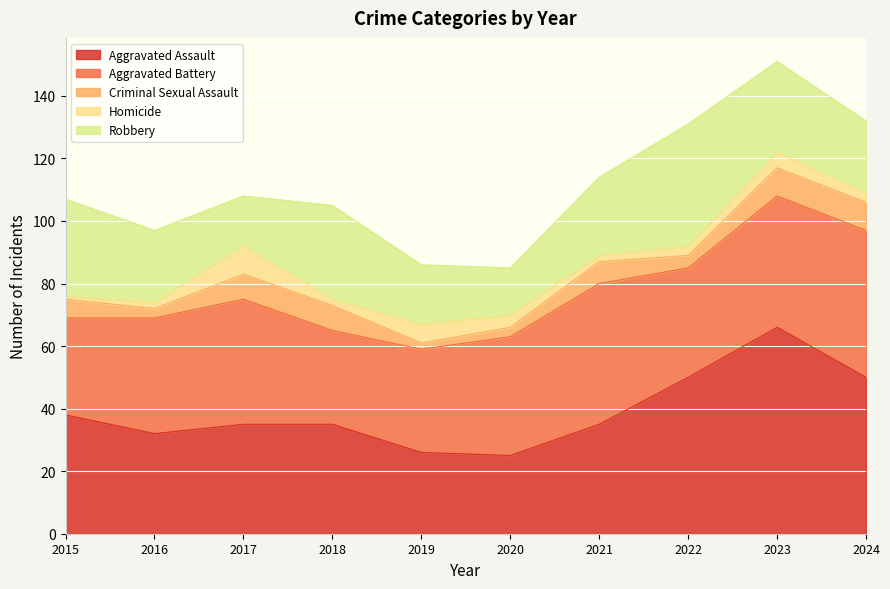

Reading left to right, list all the values displayed in this chart.

Aggravated Assault: 38	32	35	35	26	25	35	50	66	50
Aggravated Battery: 31	37	40	30	33	38	45	35	42	47
Criminal Sexual Assault: 6	3	8	8	2	3	7	4	9	9
Homicide: 1	2	9	2	6	4	2	3	5	3
Robbery: 31	23	16	30	19	15	25	39	29	23